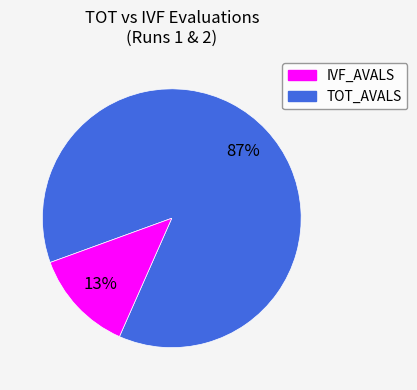

To the nearest percent, what is the difference between the largest and smallest slice percentages?

74%